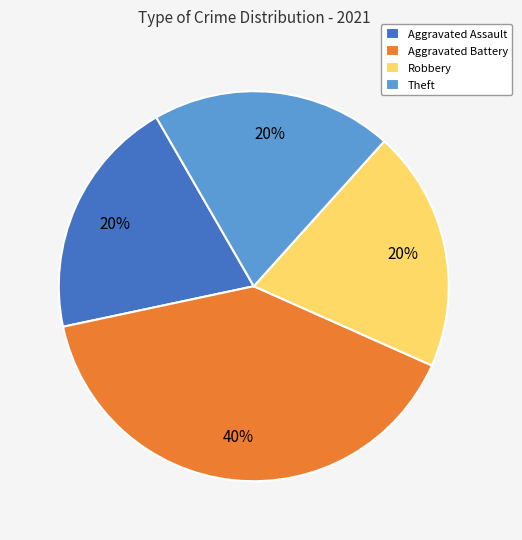

What is the ratio of the value at Robbery to the value at Aggravated Battery?

0.5